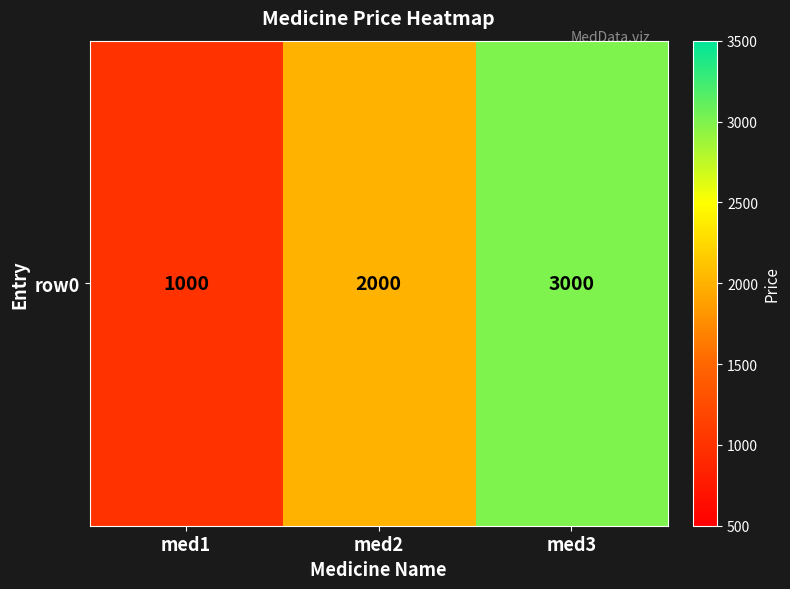

Reading left to right, extract all data points from this chart.

med1=1000	med2=2000	med3=3000